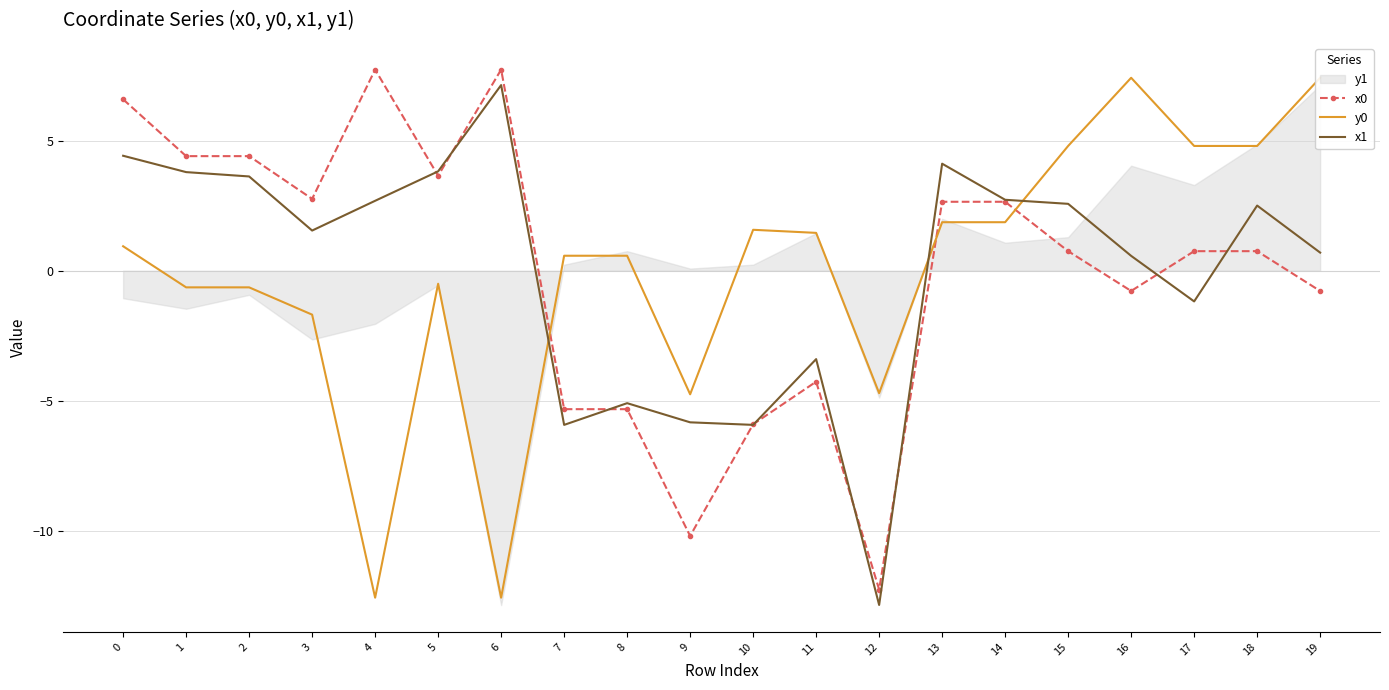

What is the value of the x1 point at the 9th from the left?

-5.1